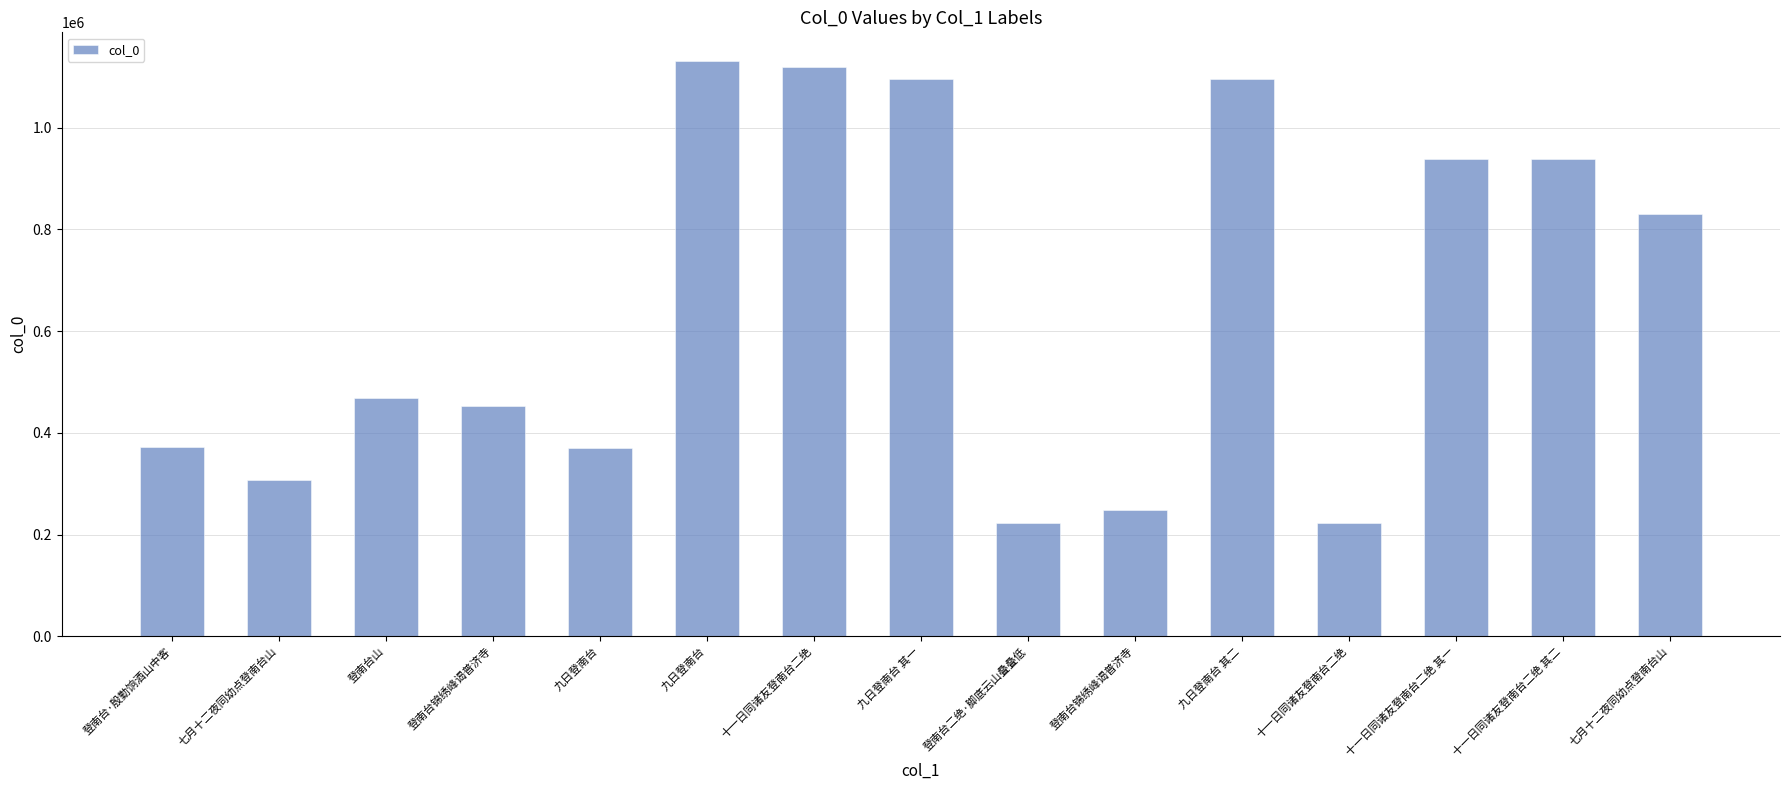

Which has a higher value, 九日登南台 其二 or 登南台二绝·脚底云山叠叠低?

九日登南台 其二